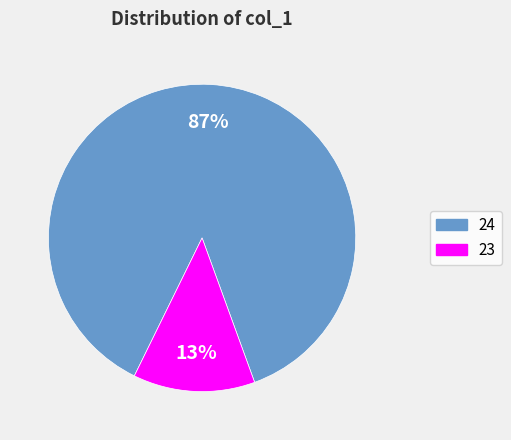

What percentage is the 24 slice, to the nearest percent?

87%